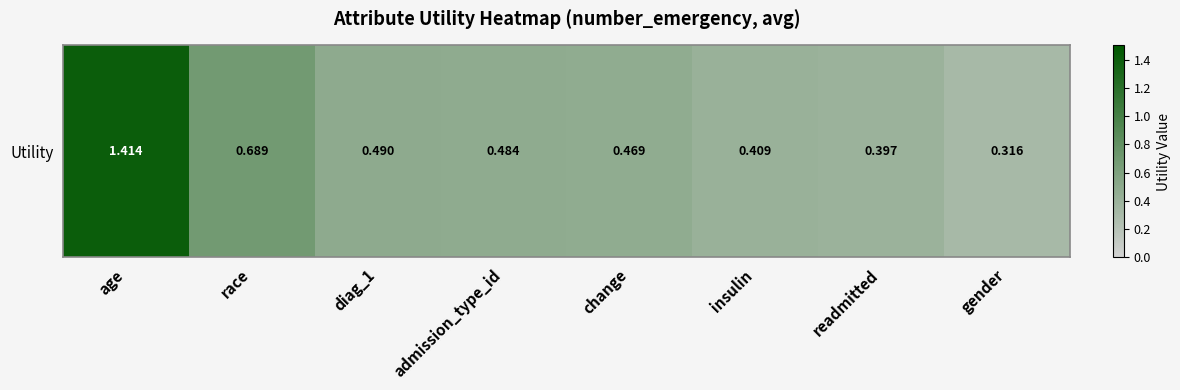

What is the maximum value shown in the chart?

1.4